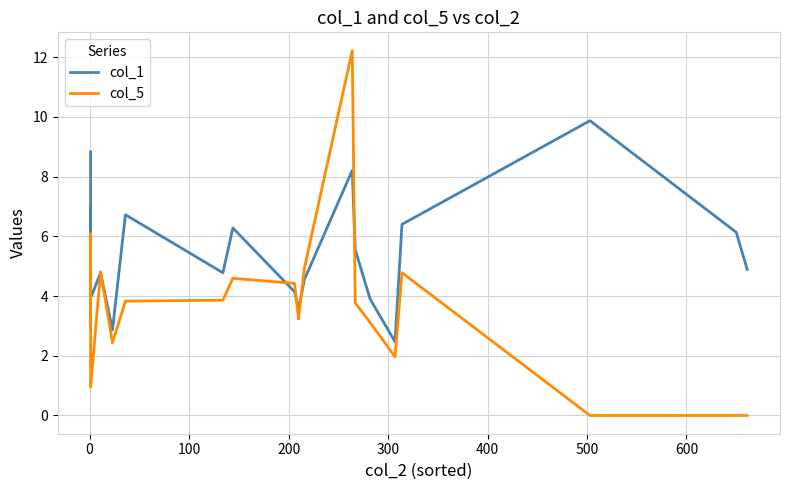

What is the lowest value of the col_1 series?

2.5